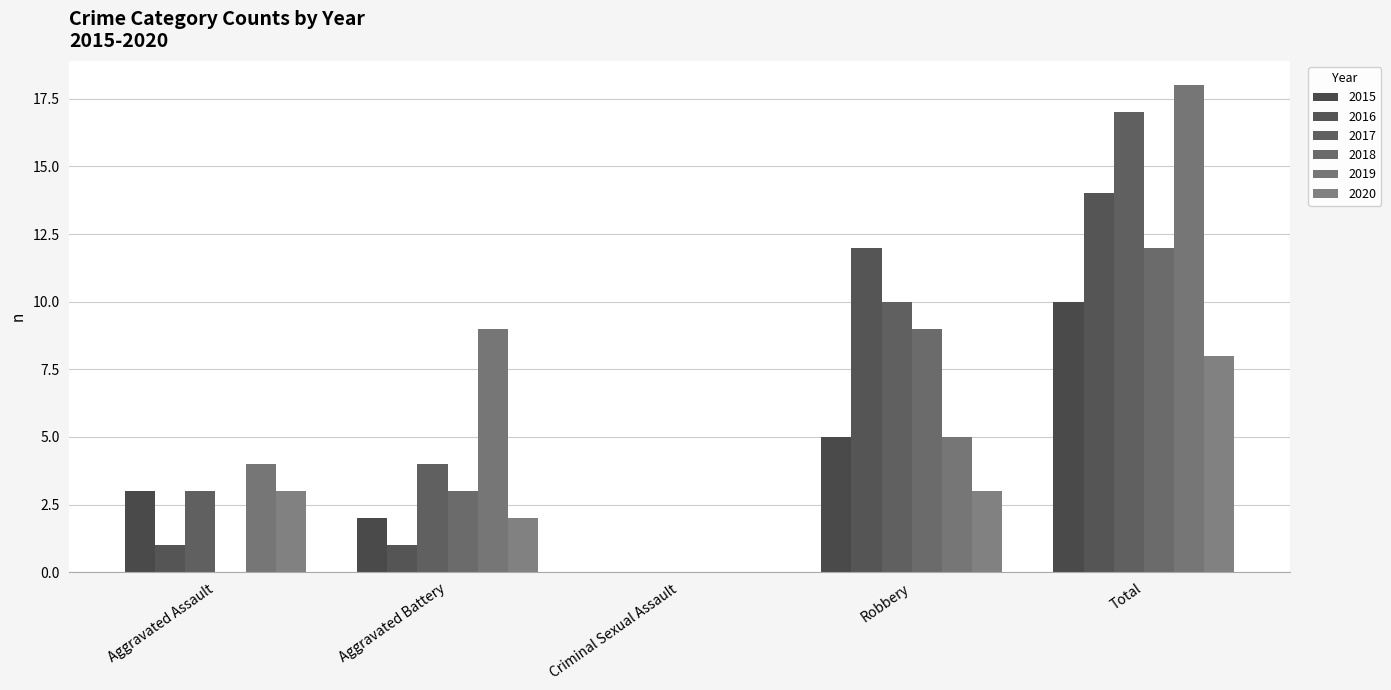

Is it true that 2020 equals 4 at Aggravated Assault?

False